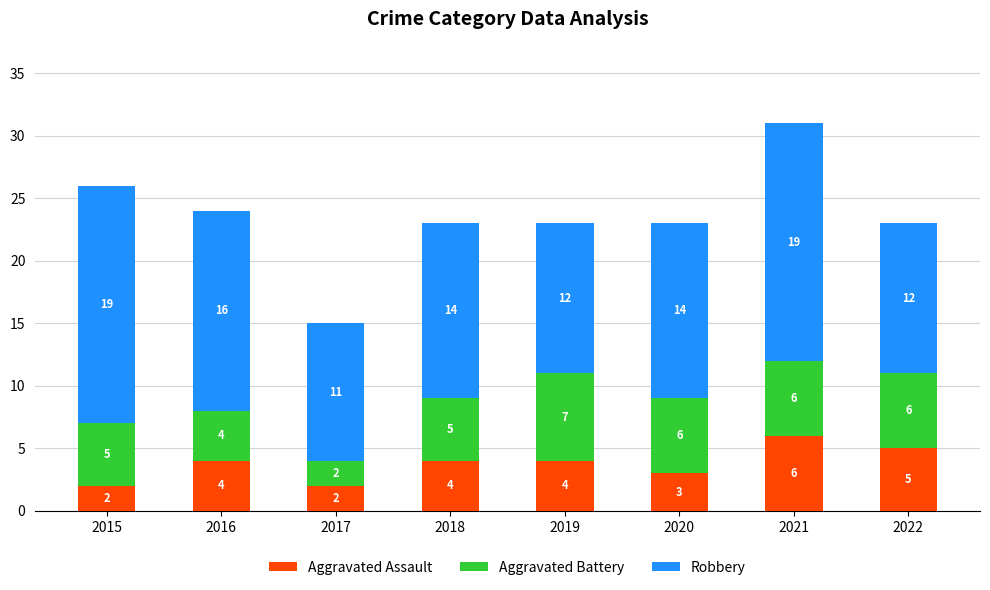

How many distinct data groups are displayed?

3